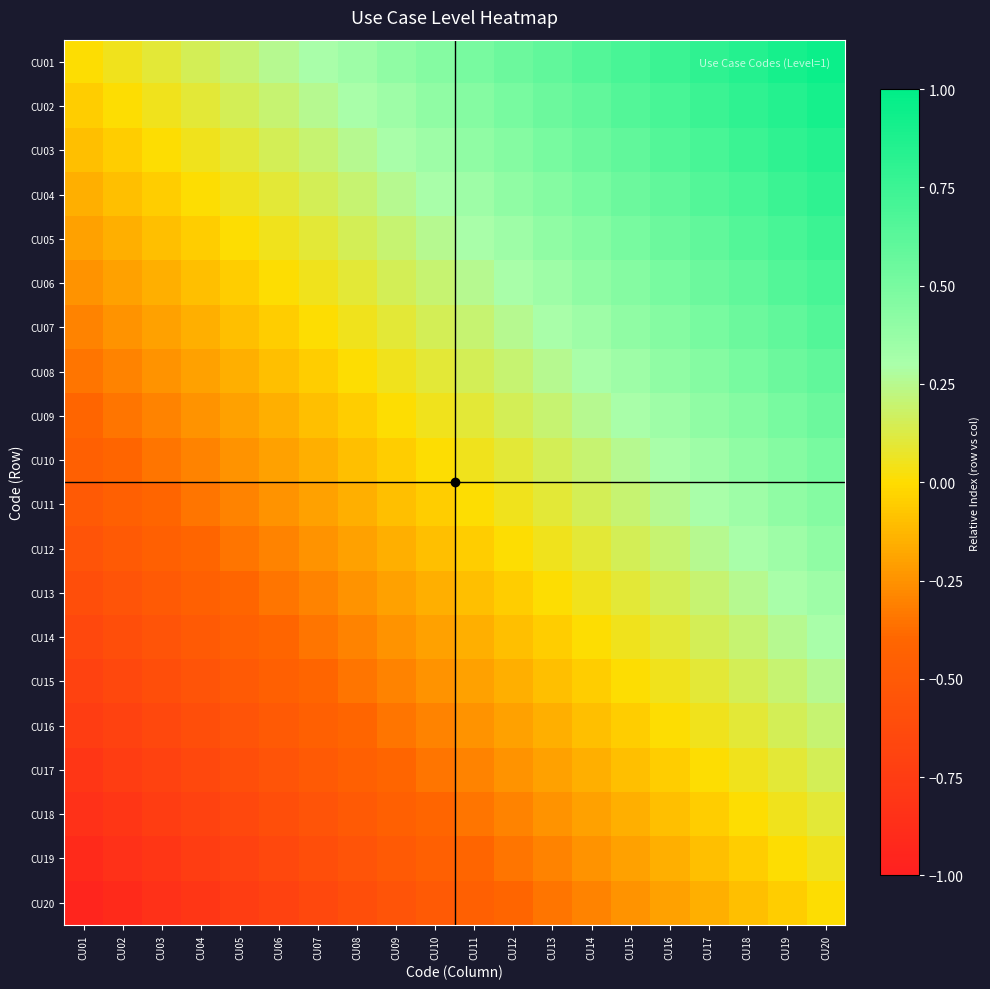

Which series has the largest total across all categories?

CU01